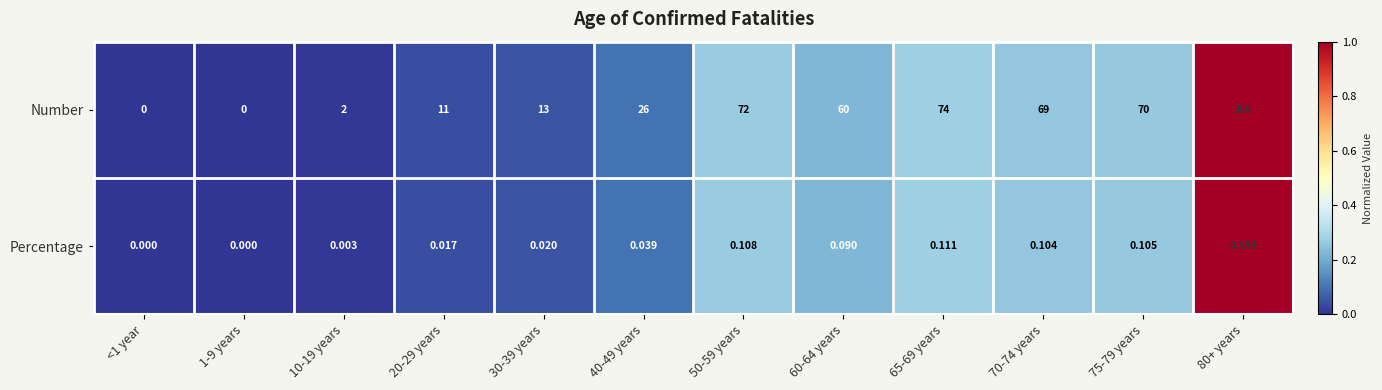

Which series has the largest total across all categories?

Number